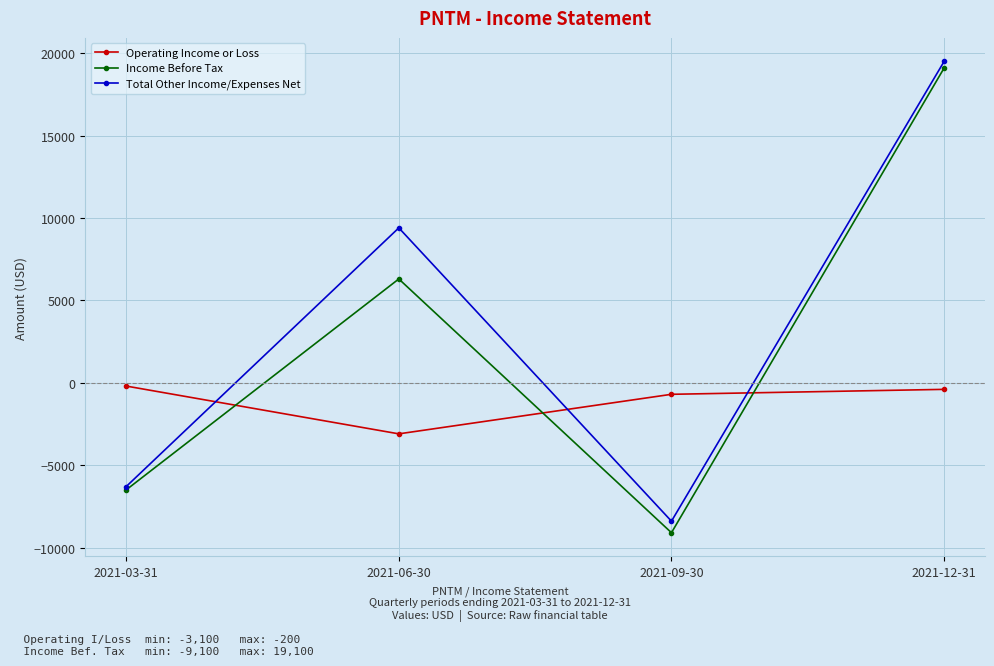

Where do Operating Income or Loss and Total Other Income/Expenses Net first cross each other?

2021-03-31 and 2021-06-30